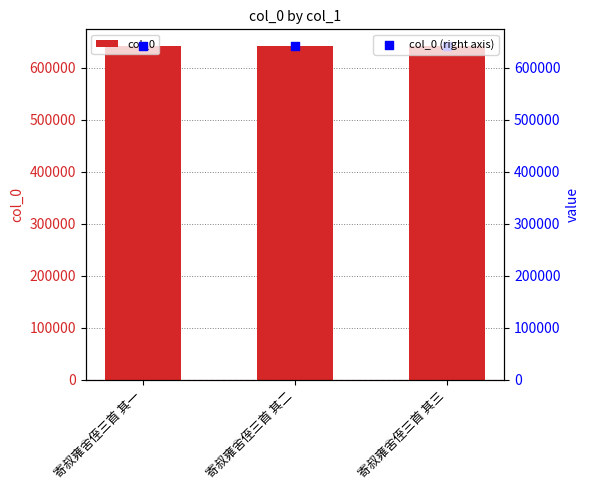

What is the total value across all series at 寄叔雍舍侄三首 其二?

1284358